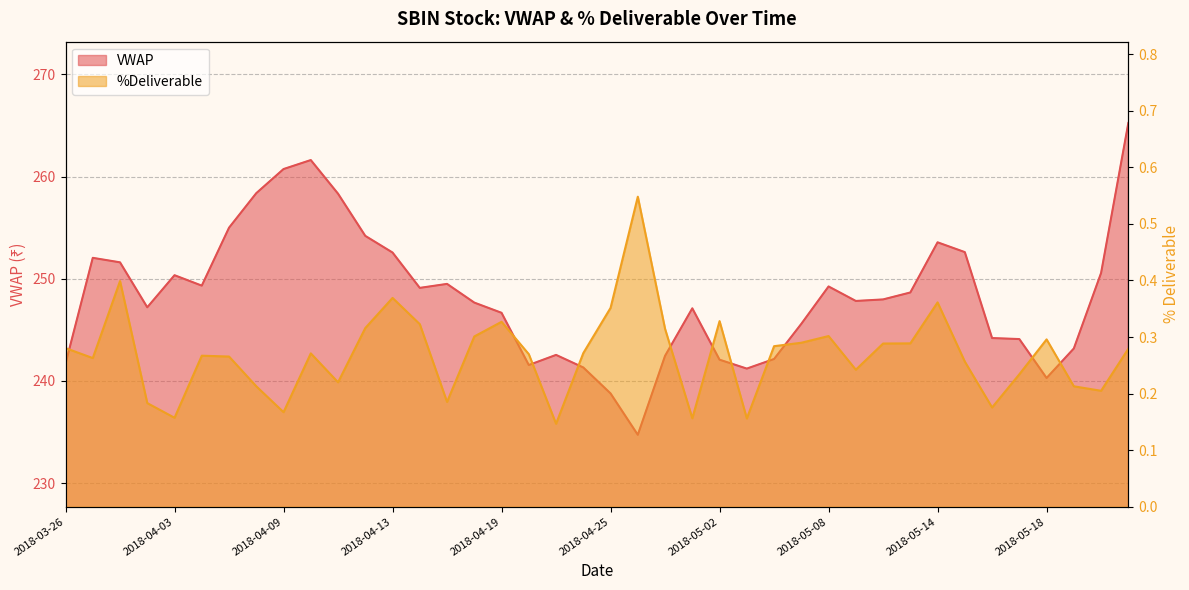

What is the total value across all series at 2018-05-07?

245.9